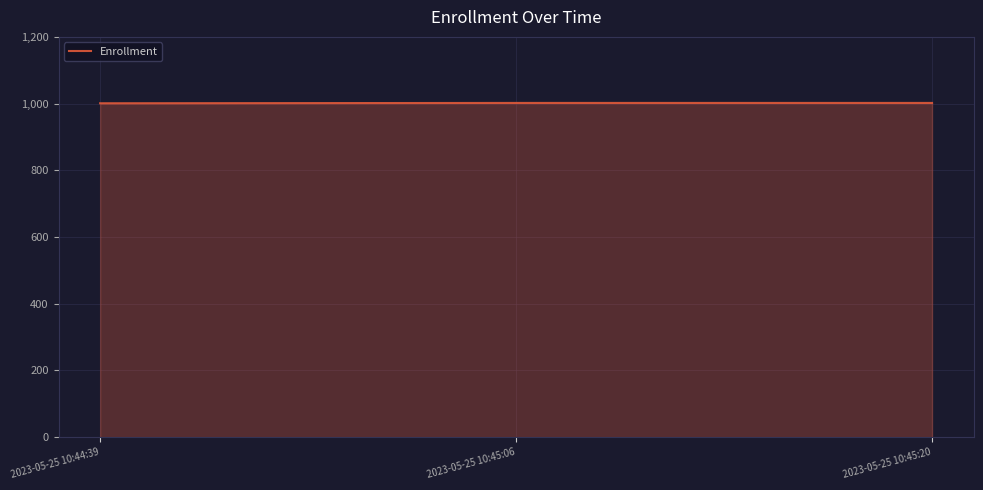

What is the smallest value displayed?

1001